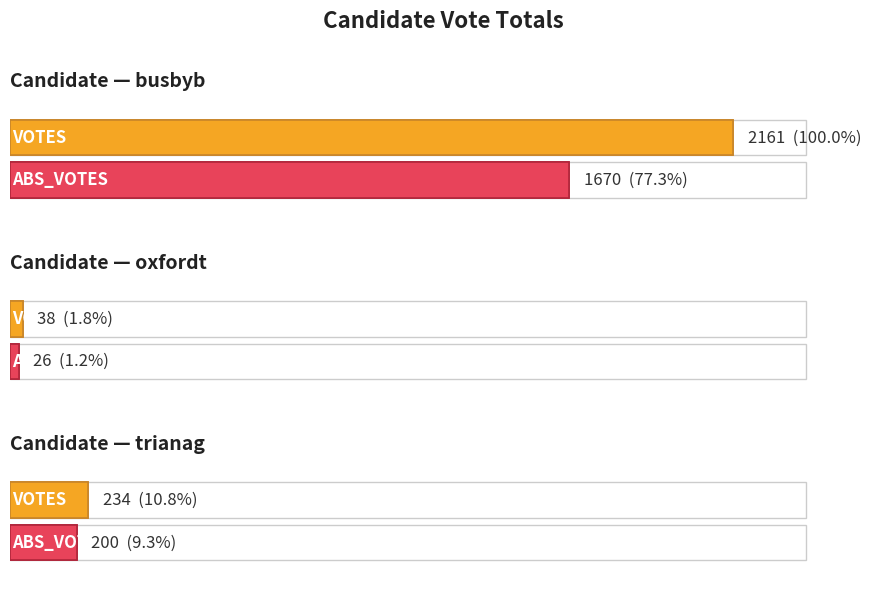

How many groups of bars are there?

3